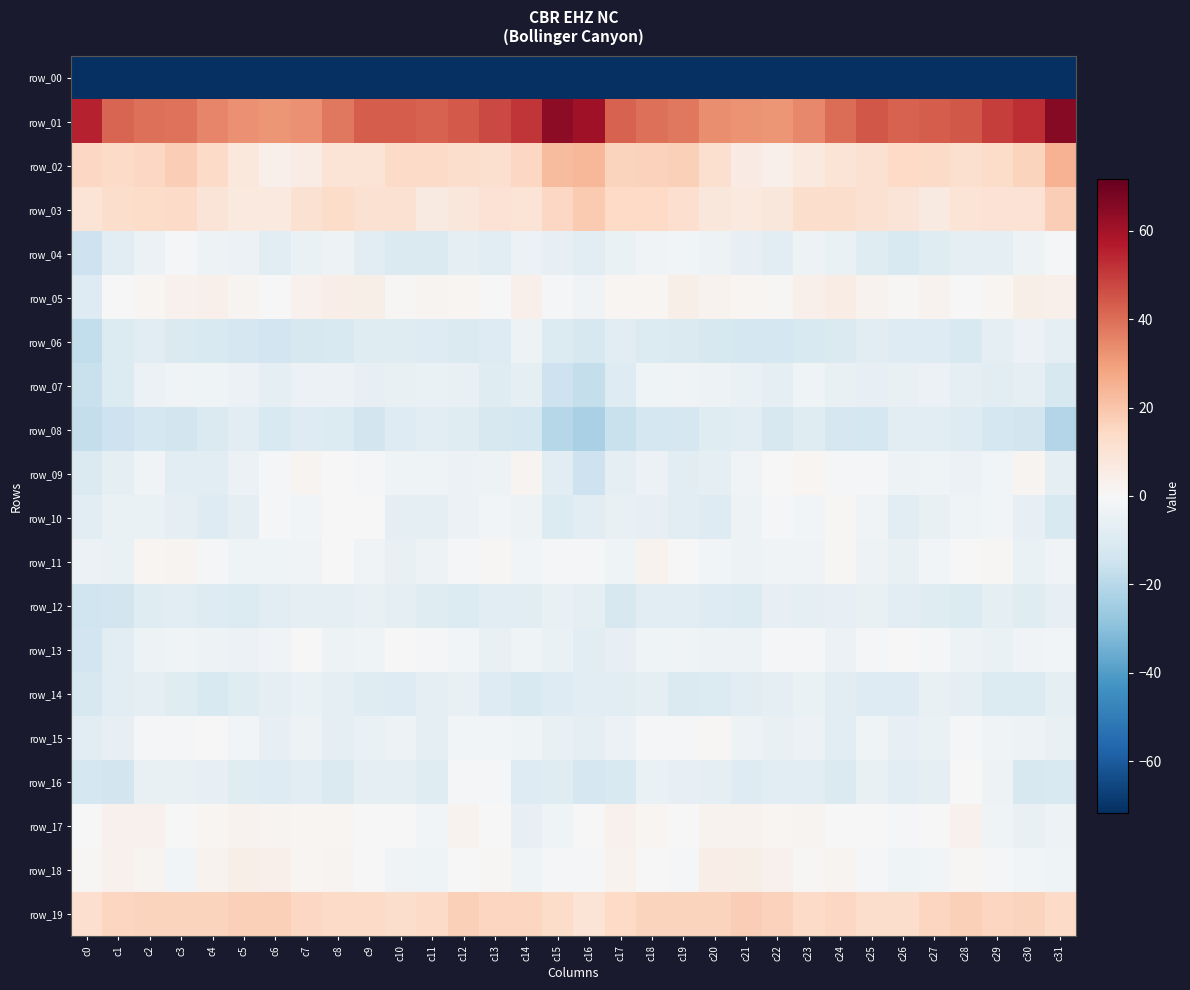

What is the difference between the highest and lowest values at c16?

253.6